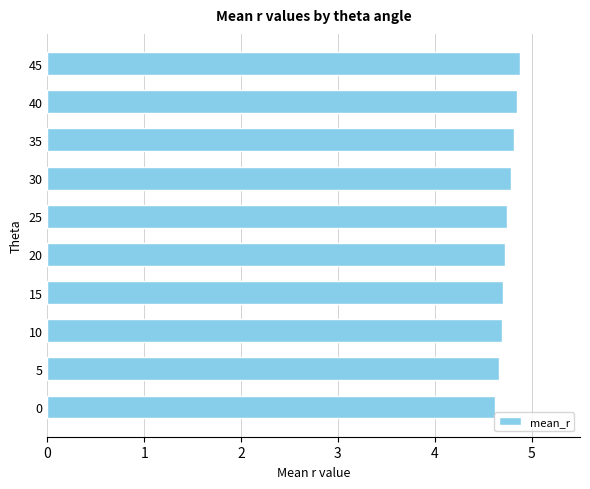

Is it true that the value at 15 is 4.7?

True